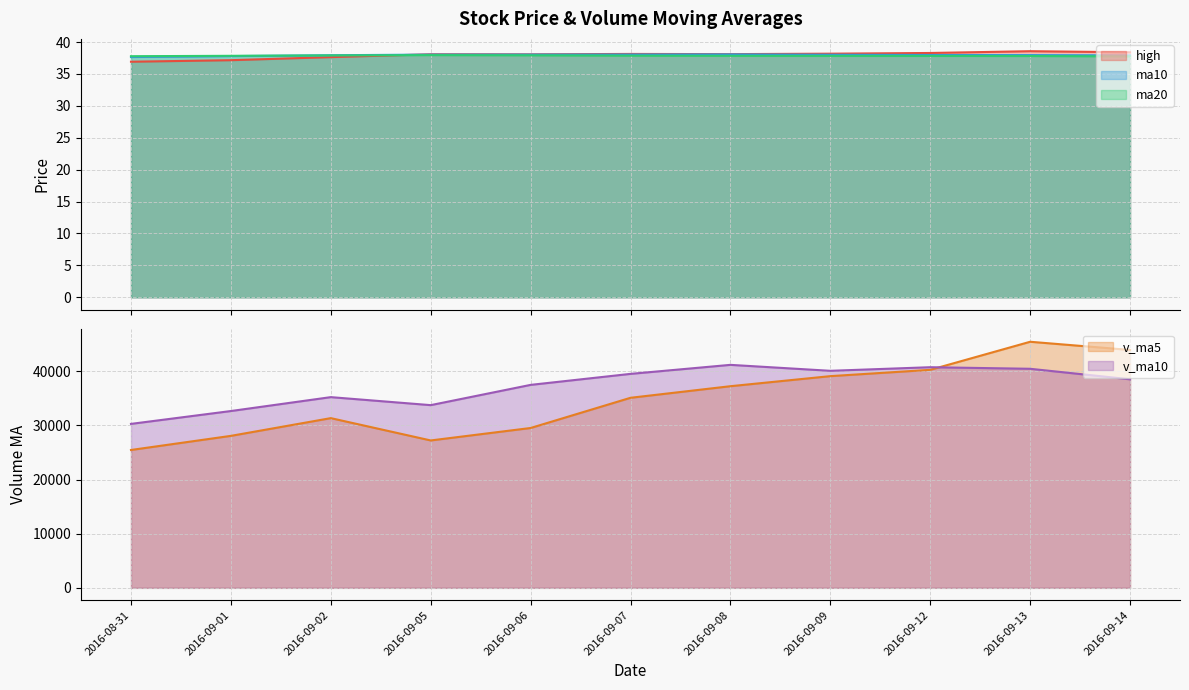

What is the average value of the high line series?

38.0